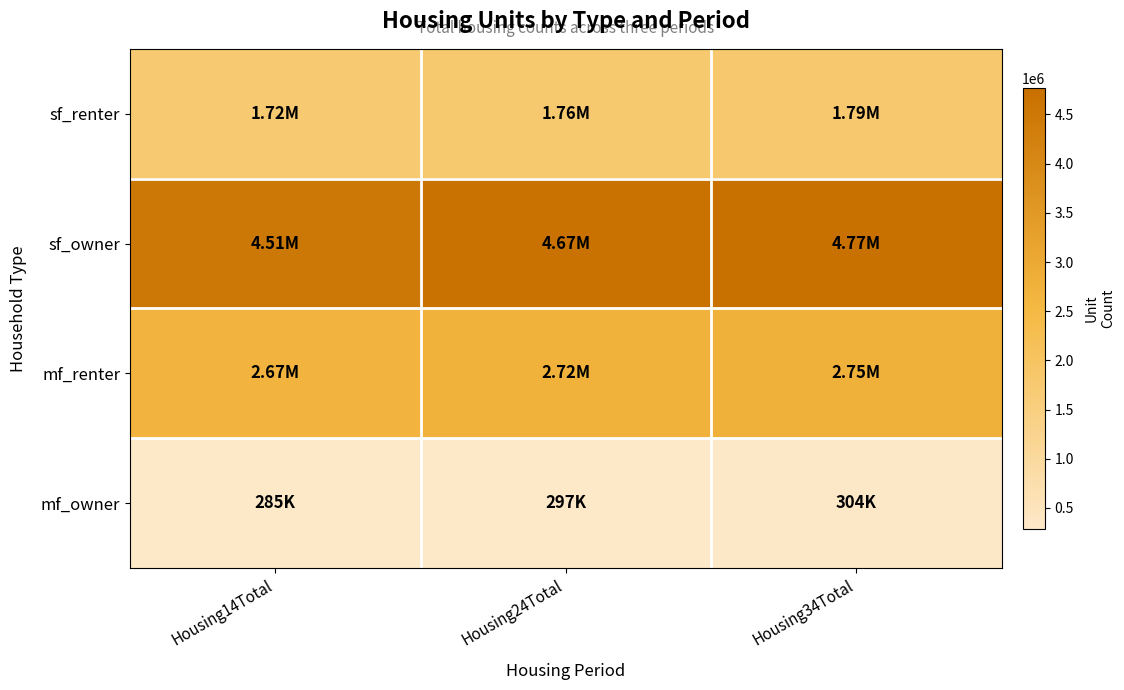

What is the greatest value displayed?

4771002.7